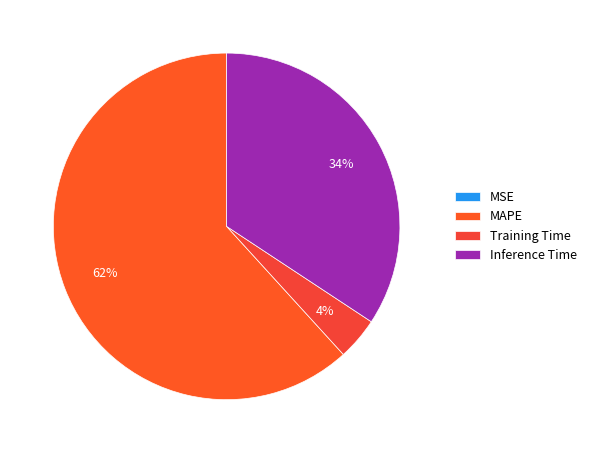

True or false: Training Time accounts for 17% of the total.

False